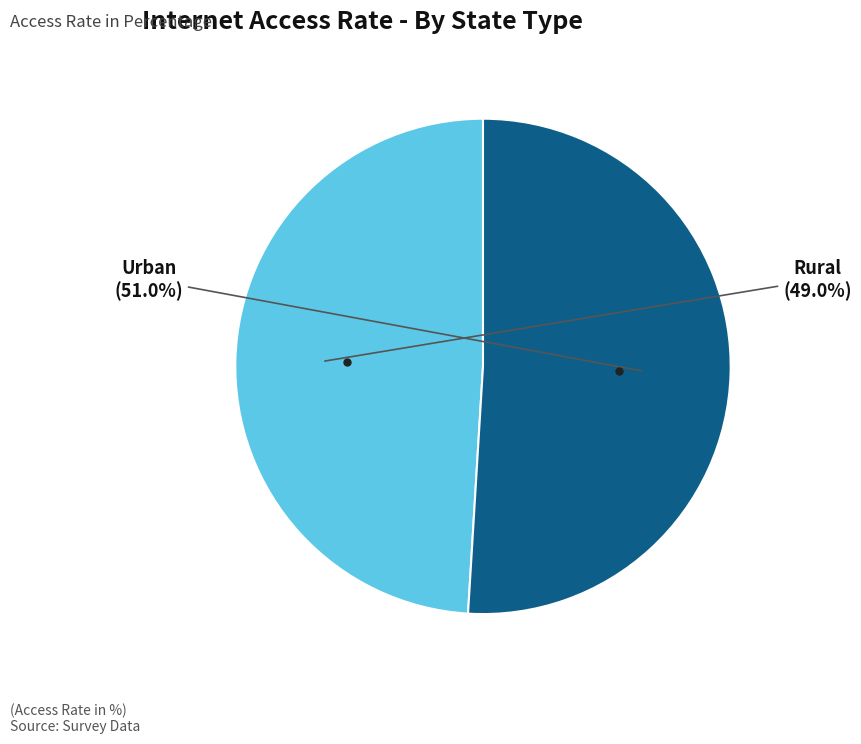

Is there any slice that represents more than half of the pie?

Yes